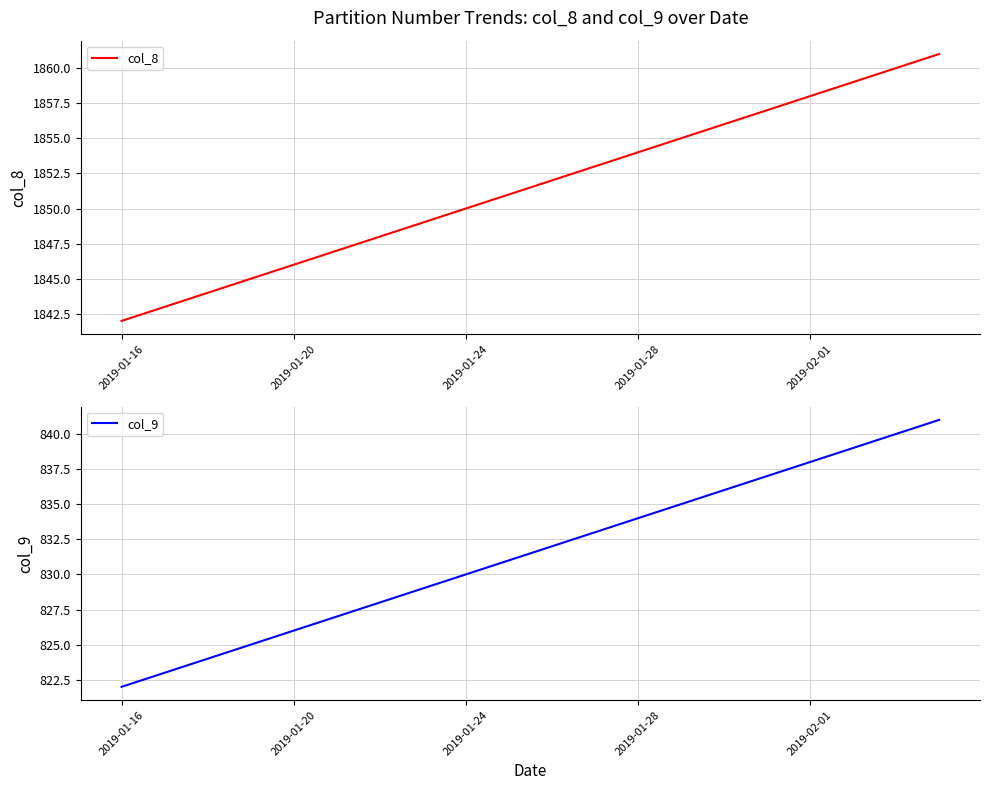

What is the sum of all col_8 values?

37030